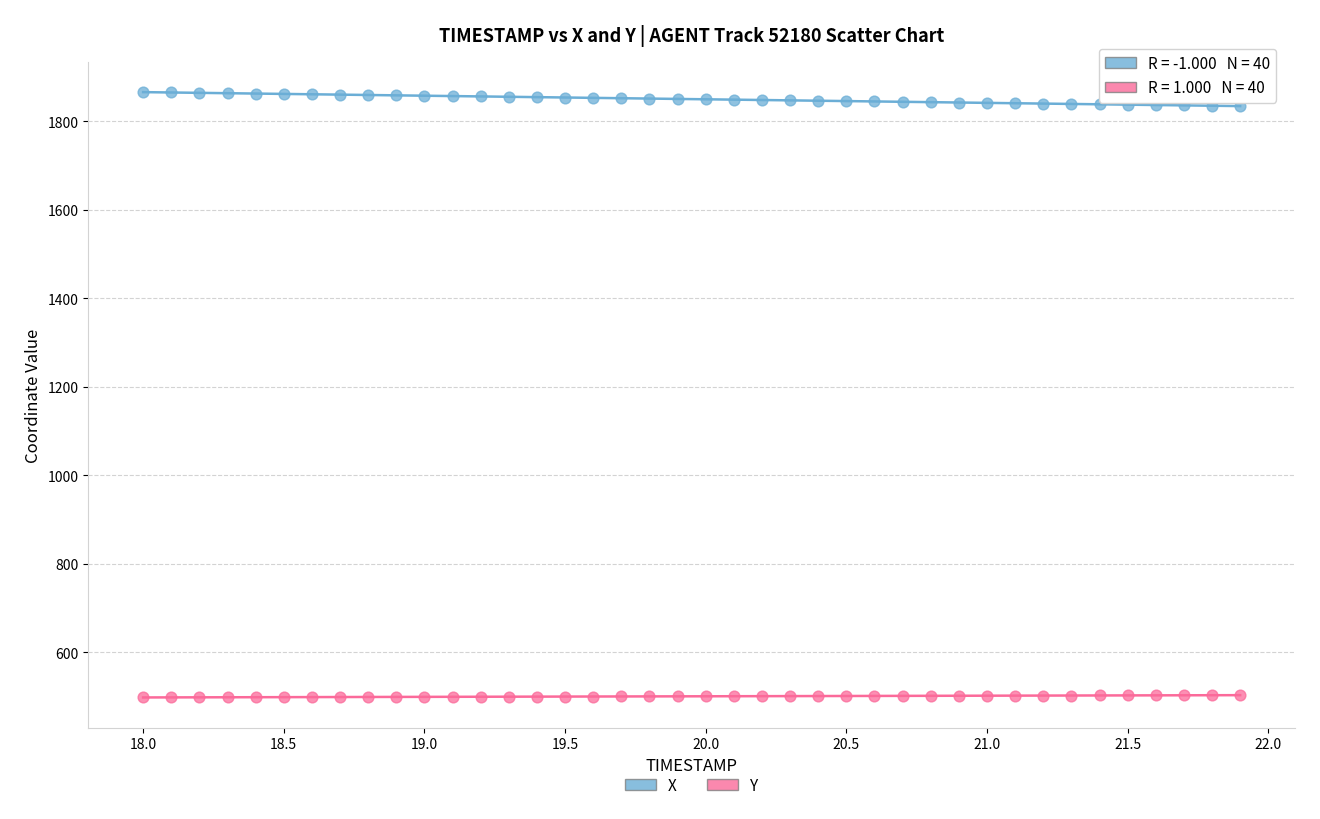

Across all data points, what is the range of Y values (max minus min)?

1368.2